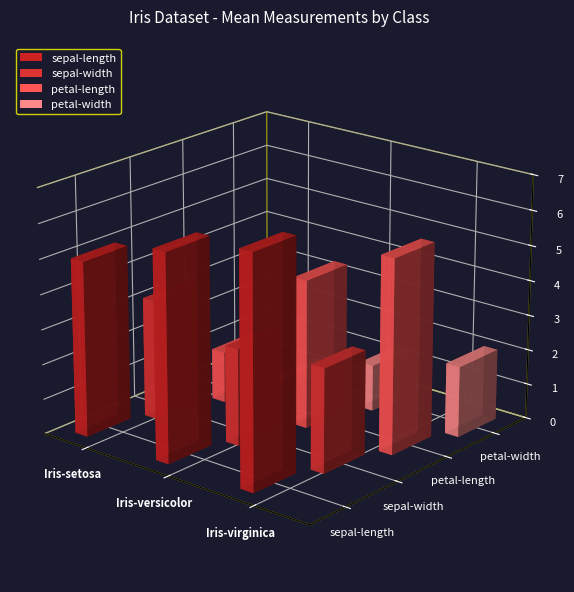

At which category is the sum across all series the highest?

Iris-virginica